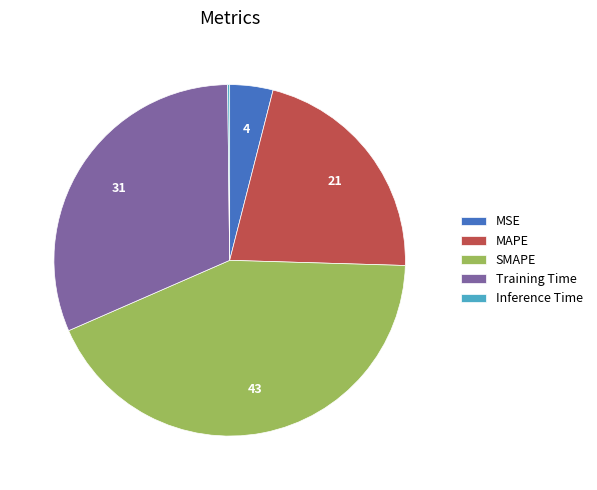

Does any single category account for the majority?

No